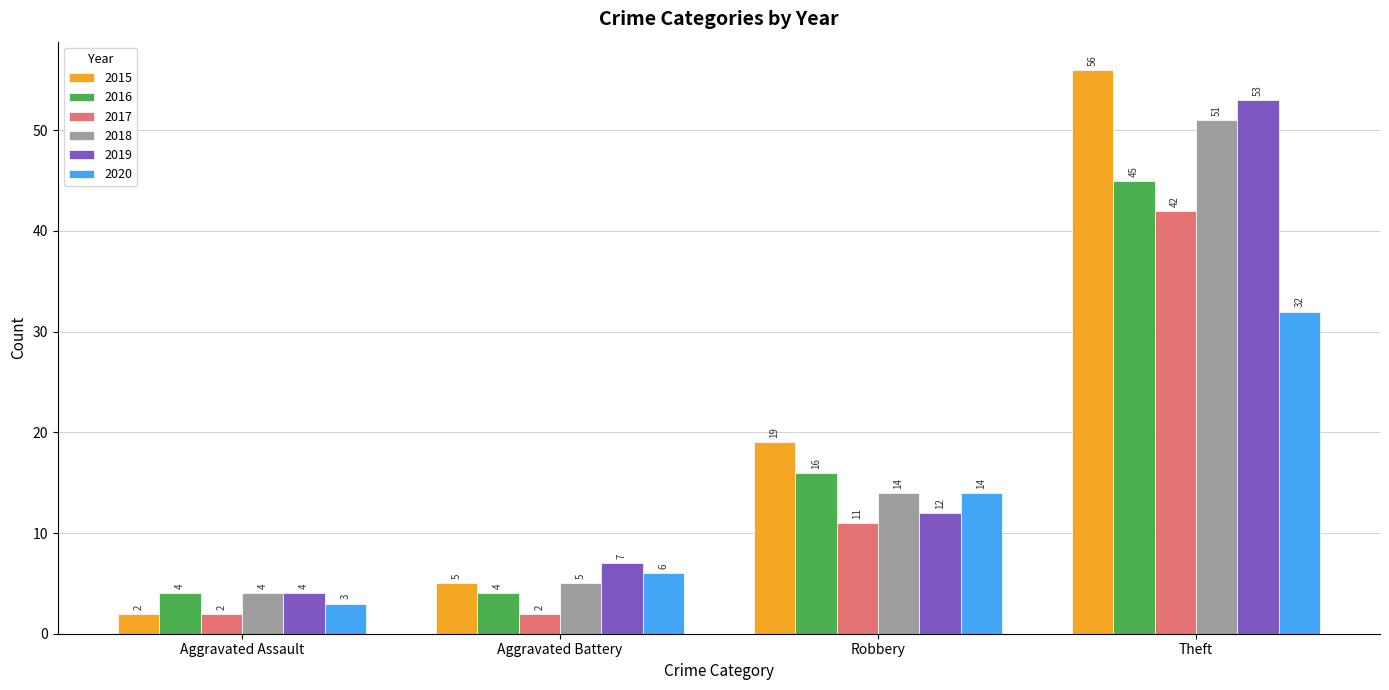

What is the average value of the 2020 series?

14